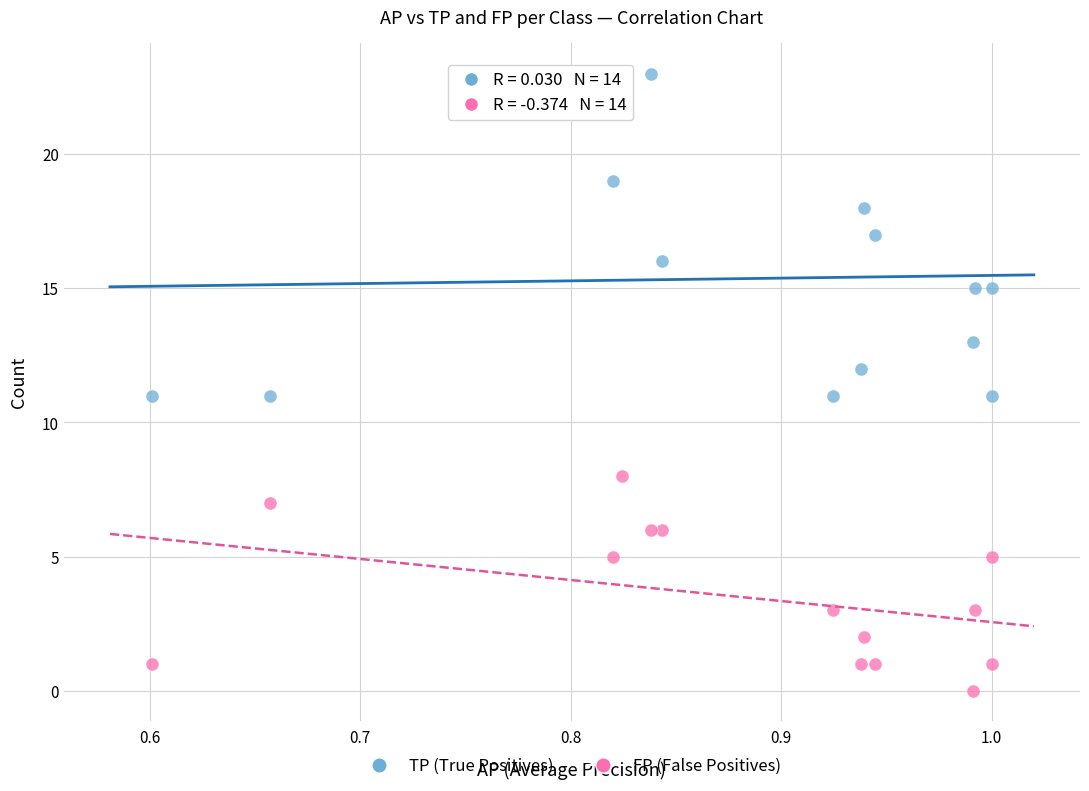

Which series has the largest Y range (max minus min)?

TP (True Positives)